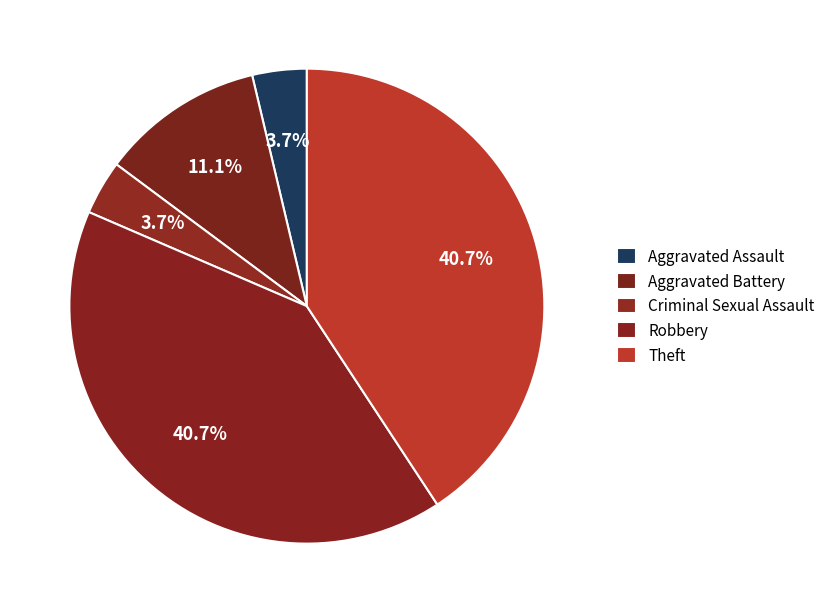

What is the smallest slice in the pie chart?

Aggravated Assault